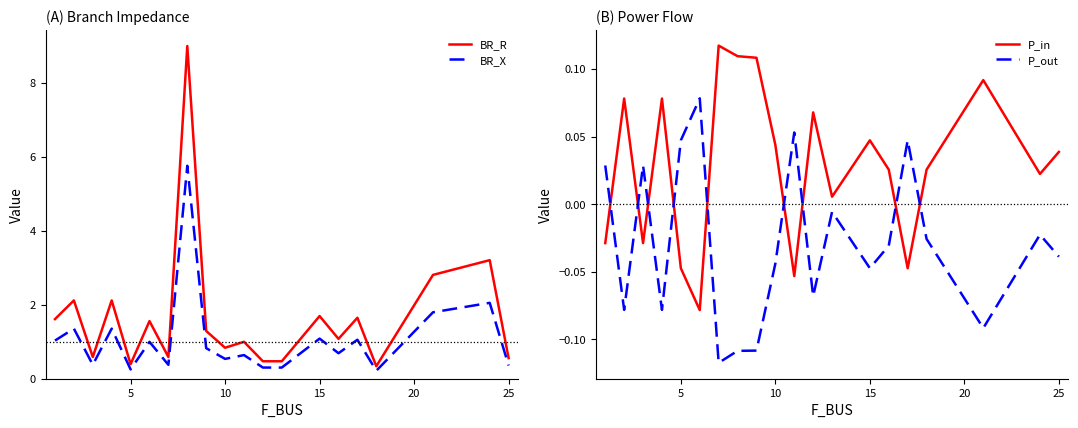

Which series has the largest range (max minus min)?

BR_R